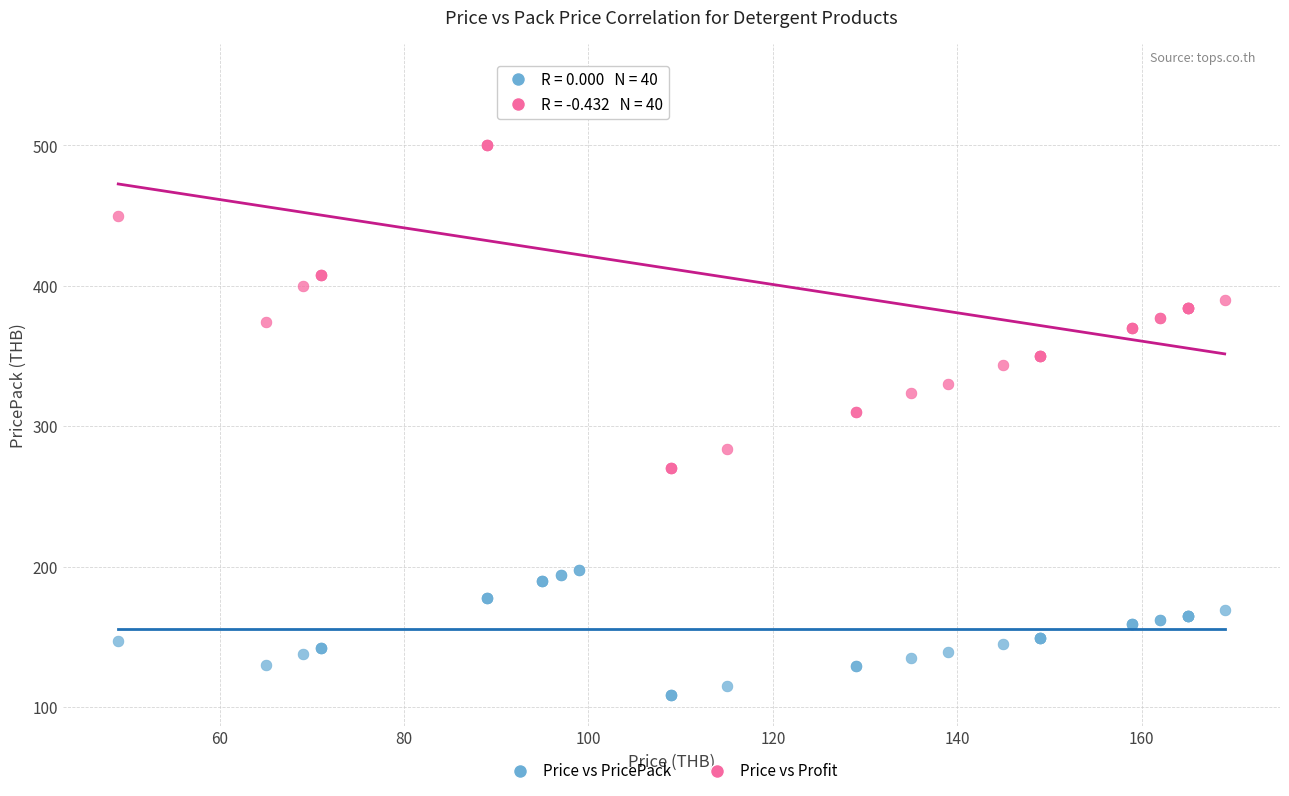

What are all the series names shown in the legend?

Price vs PricePack, Price vs Profit